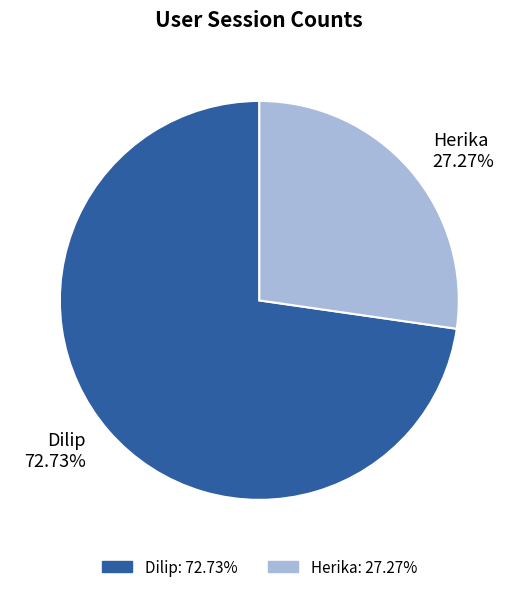

To the nearest percent, what percentage of the pie is Dilip?

73%